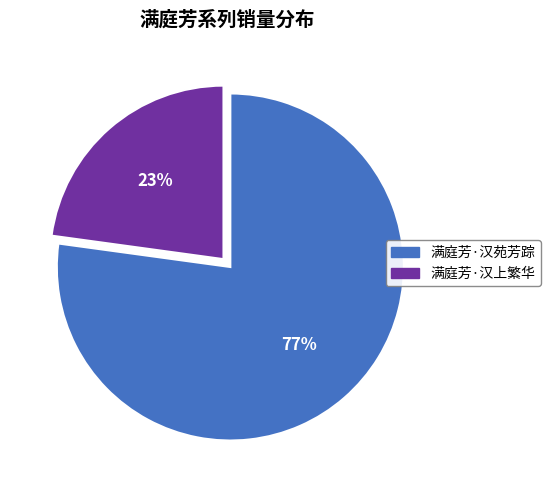

To the nearest percent, what is the difference between the largest and smallest slice percentages?

54%